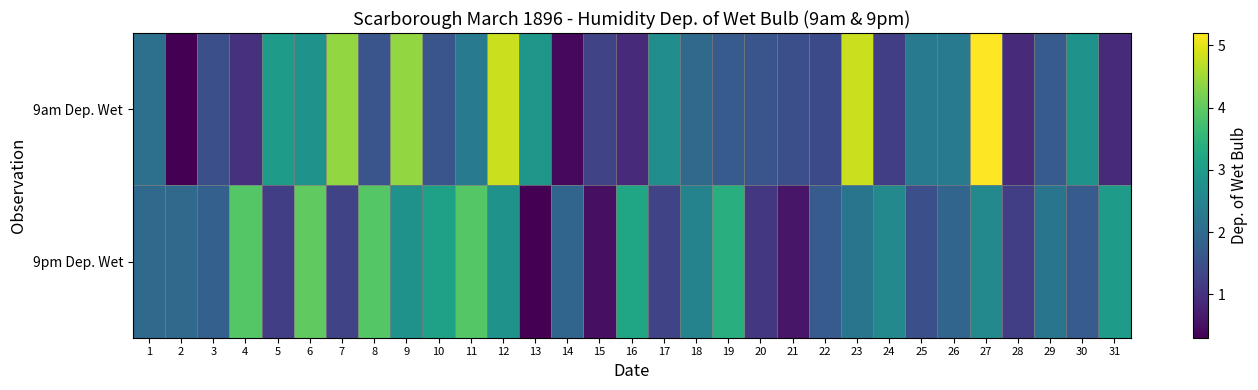

Reading left to right, list all the values displayed in this chart.

9am Dep. Wet: 1=2.1	2=0.3	3=1.5	4=1.0	5=3.0	6=2.8	7=4.4	8=1.6	9=4.4	10=1.6	11=2.3	12=4.8	13=2.9	14=0.4	15=1.3	16=0.9	17=2.7	18=2.0	19=1.7	20=1.6	21=1.5	22=1.4	23=4.8	24=1.2	25=2.3	26=2.3	27=5.2	28=0.9	29=1.7	30=2.8	31=0.9
9pm Dep. Wet: 1=2.0	2=2.0	3=1.8	4=3.9	5=1.2	6=4.0	7=1.3	8=3.9	9=2.8	10=3.1	11=3.9	12=2.8	13=0.3	14=1.9	15=0.5	16=3.2	17=1.3	18=2.5	19=3.4	20=1.1	21=0.6	22=1.7	23=2.2	24=2.6	25=1.5	26=1.9	27=2.6	28=1.2	29=2.2	30=1.7	31=3.0